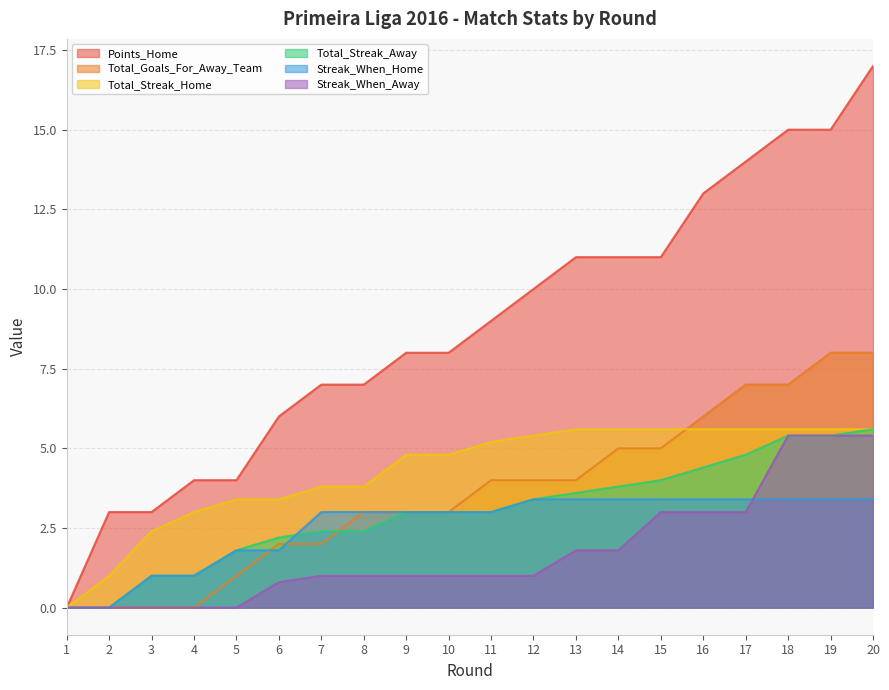

Does the chart have visible grid lines?

Yes